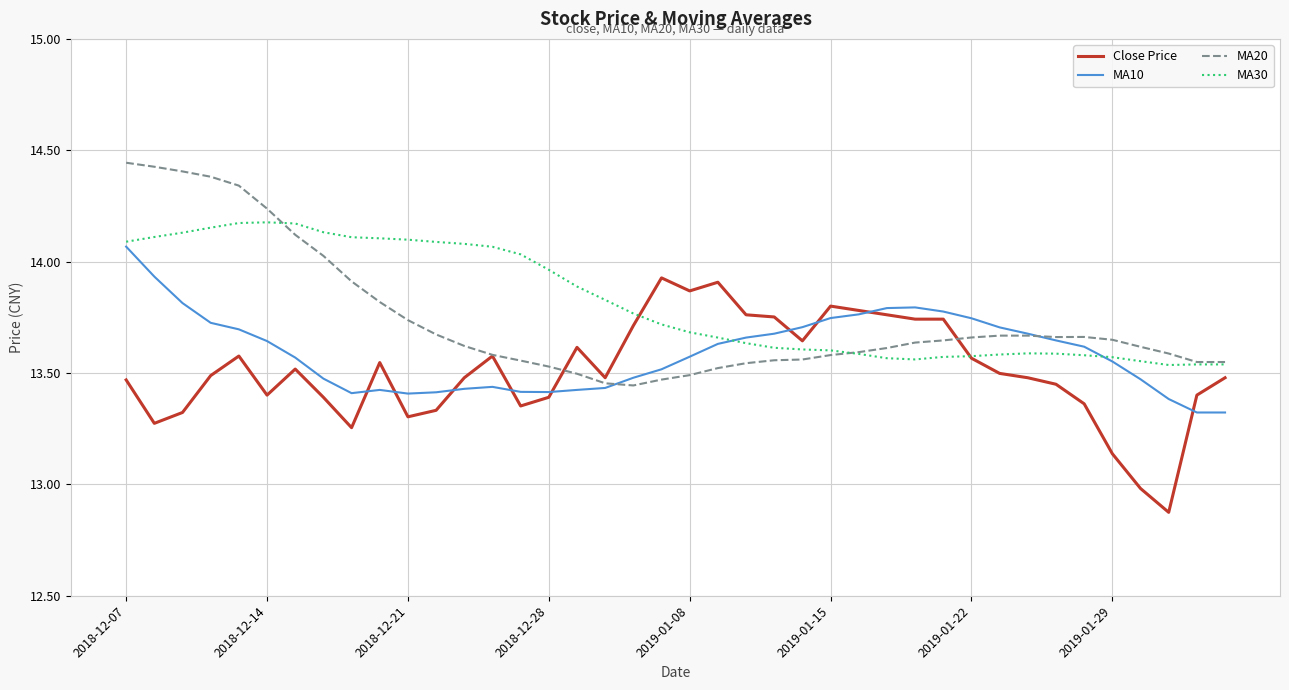

Rank the series by their maximum value, from highest to lowest.

MA20, MA30, MA10, Close Price